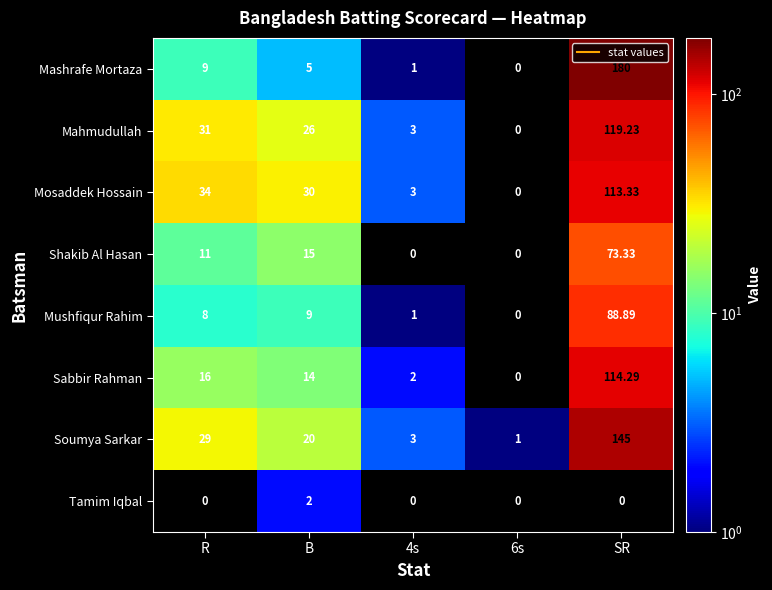

At which label does Mashrafe Mortaza first exceed 5?

R